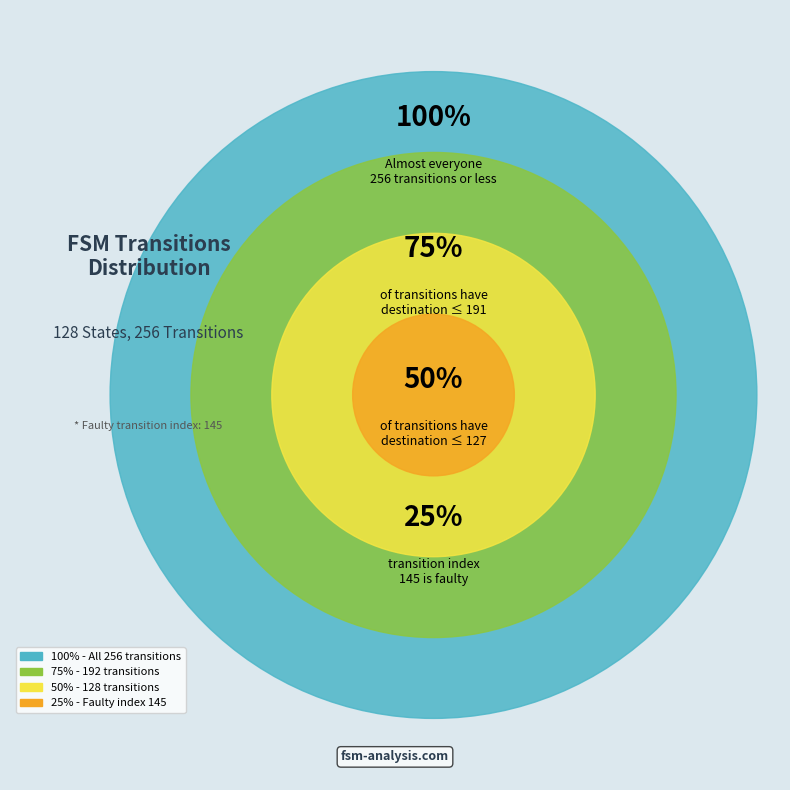

The output_symbol=1 (input=a) slice represents 39% of the pie. True or false?

False